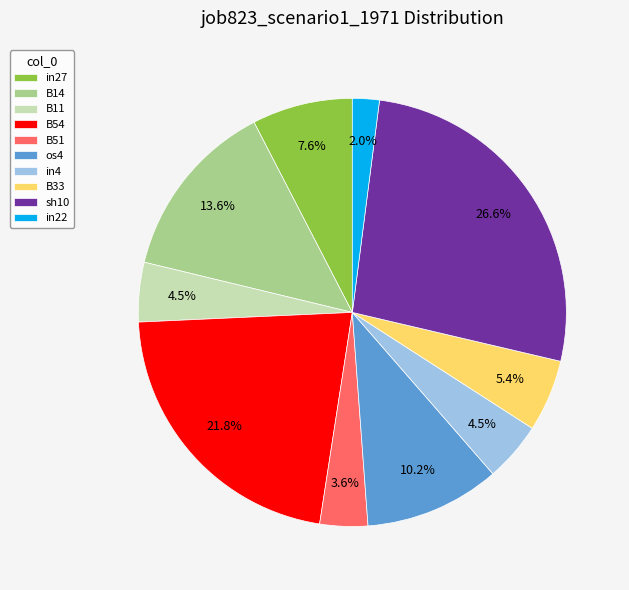

Does in4 account for over 50% of the chart?

No